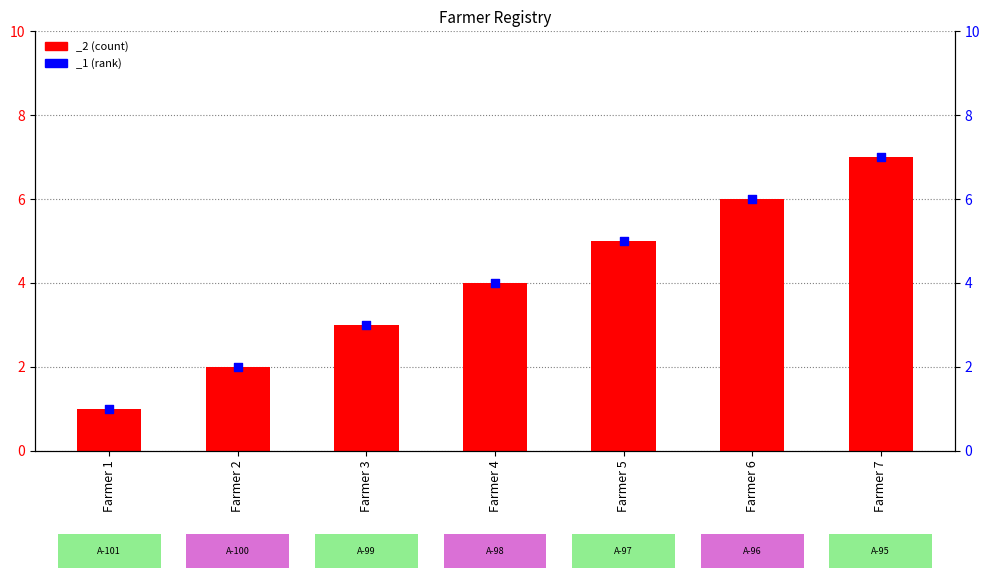

What is the ratio of the value at Farmer 7 to the value at Farmer 4?

1.8